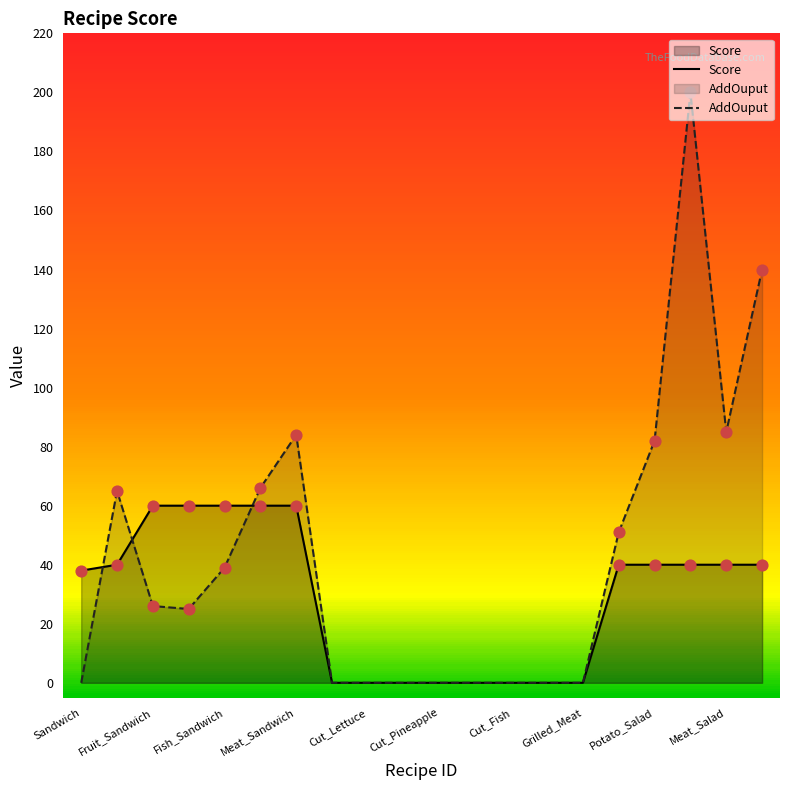

Which series has the widest spread of Y values?

AddOuput